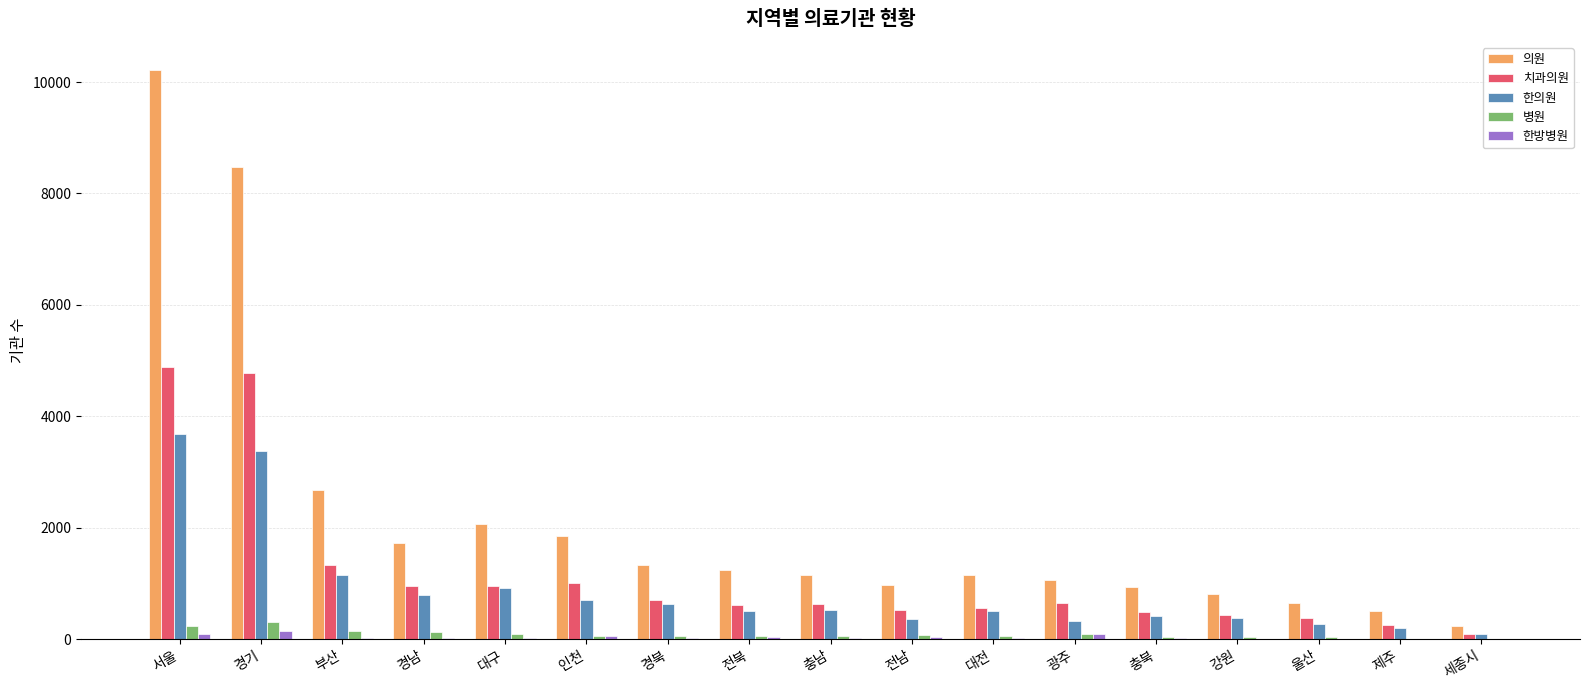

Where does the 한방병원 series first go above 21?

서울